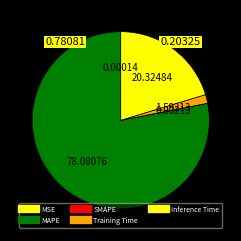

To the nearest percent, what is the difference between the largest and smallest slice percentages?

78%